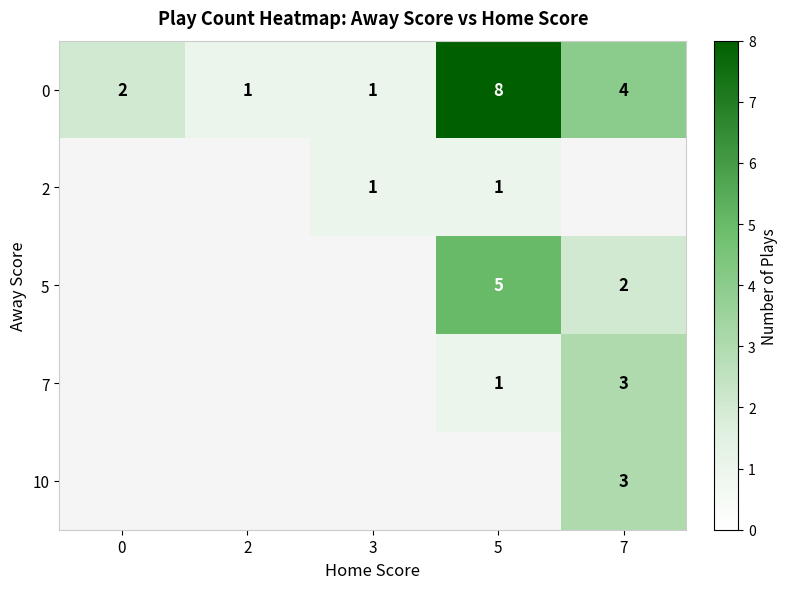

What is the difference between the maximum and minimum values in the 0 series?

7